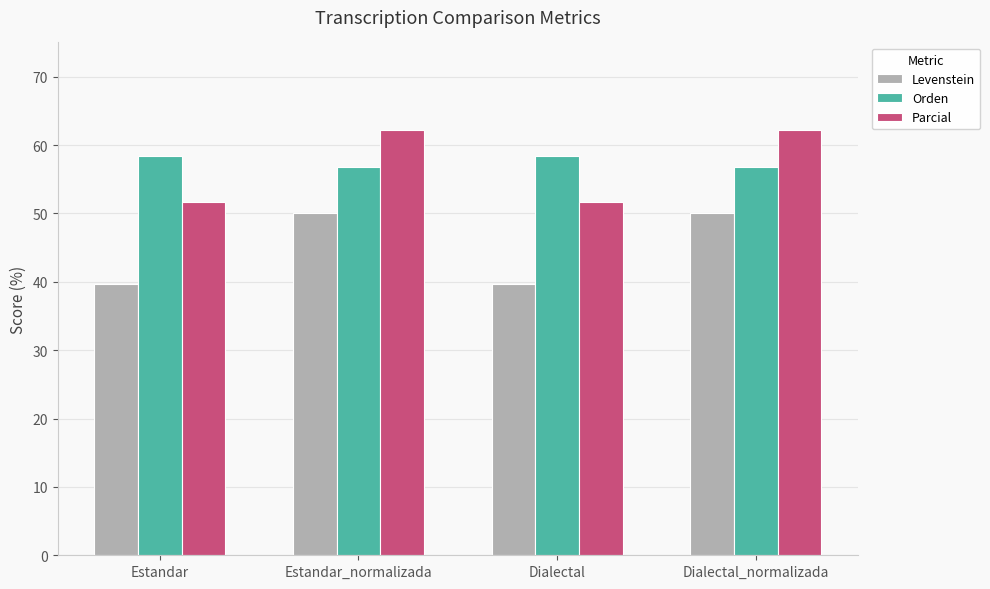

What is the difference between the Orden values at Estandar_normalizada and Estandar?

1.5